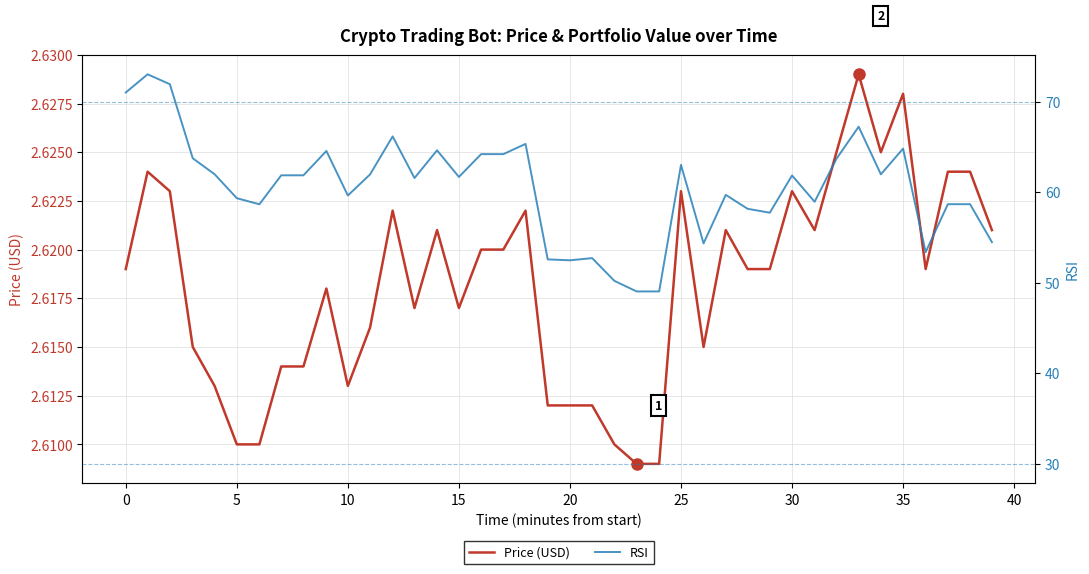

True or false: RSI and Price (USD) intersect in this chart.

False